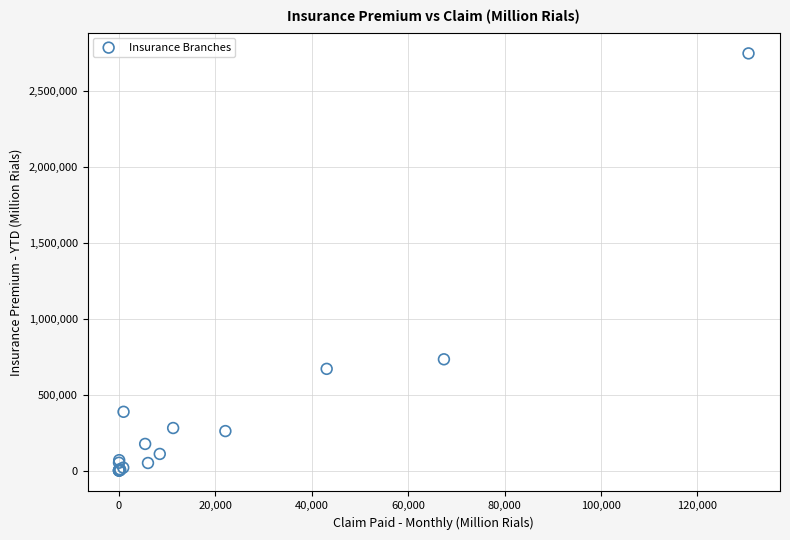

What Y value in the scatter plot is closest to 1372316?

732032